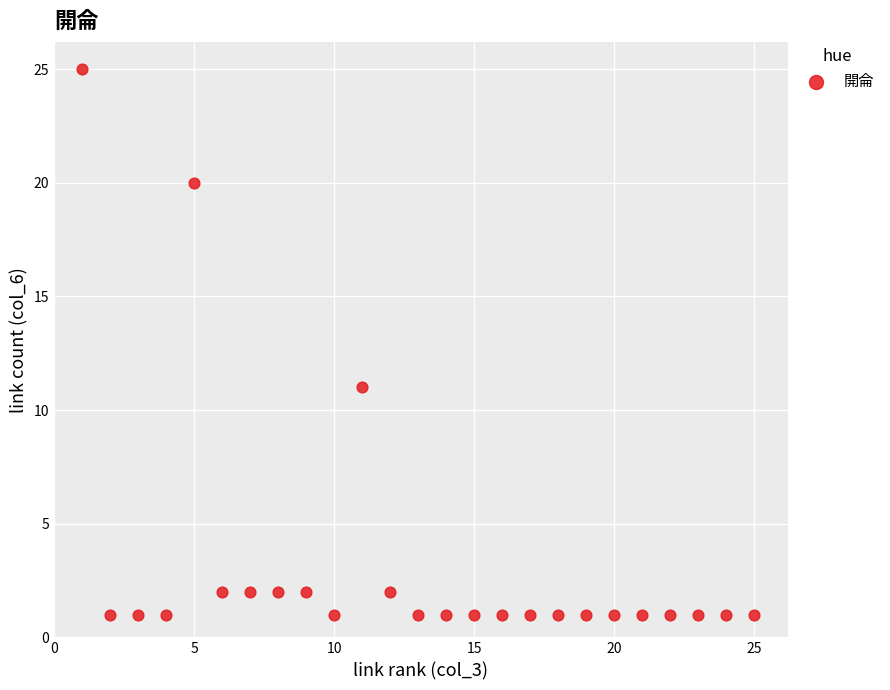

What is the range of X values (max minus min)?

24